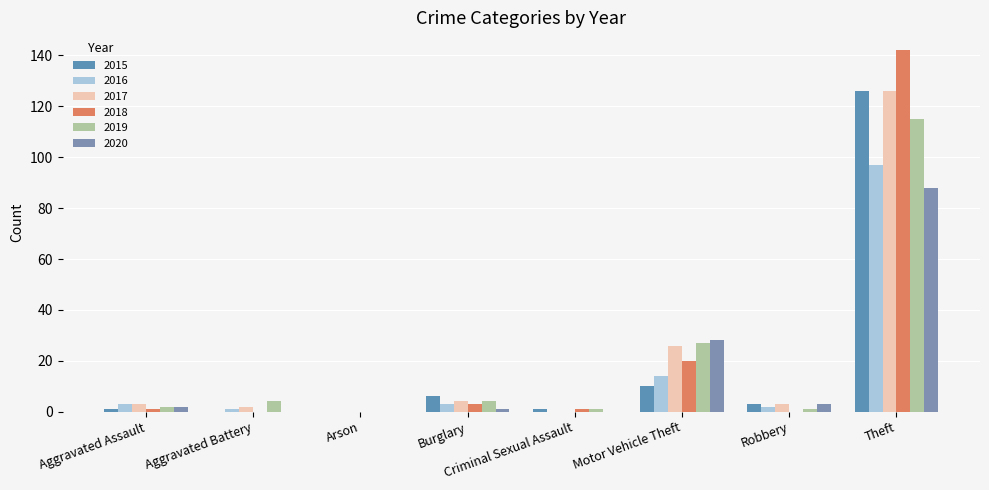

At which label does 2019 reach its minimum?

Arson